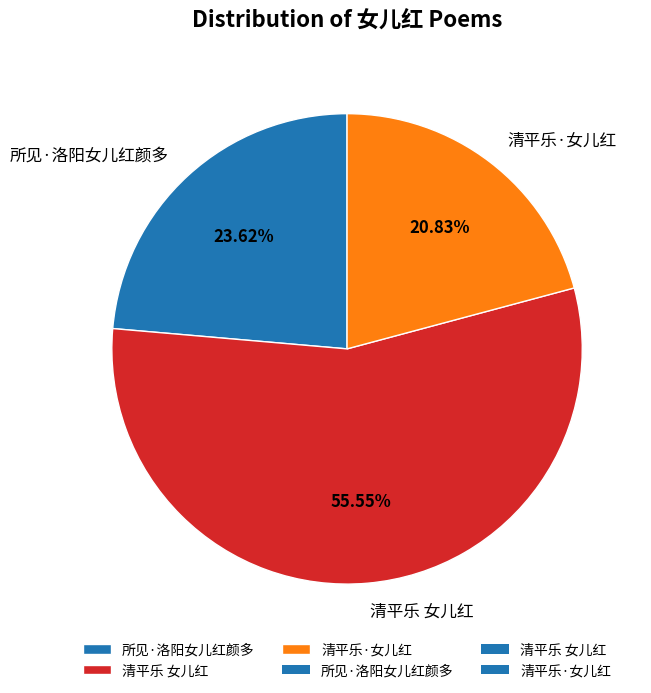

What percentage is NOT represented by 所见·洛阳女儿红颜多?

76.4%